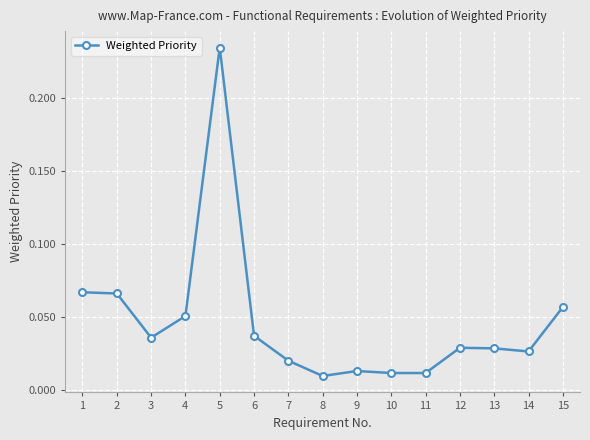

True or false: there are more than 0 points higher than both neighbors.

True